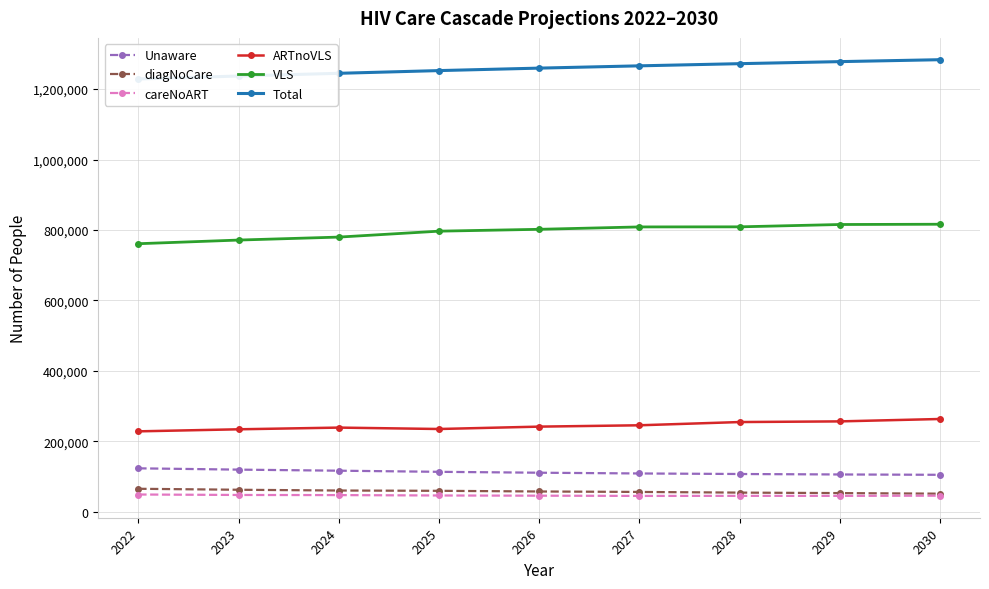

Is it true that ARTnoVLS equals 335310 at 2025?

False